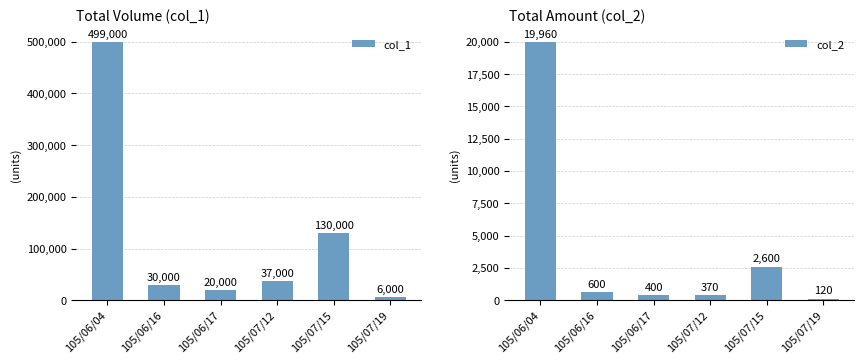

At which label does col_1 first exceed 37000?

105/06/04